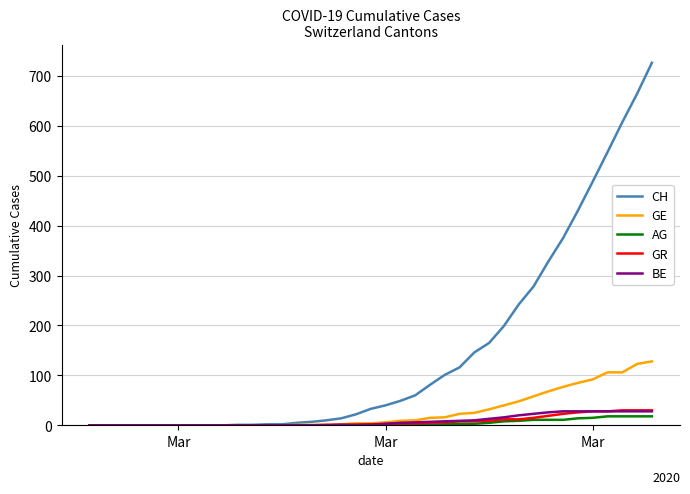

What is the maximum value for CH?

726